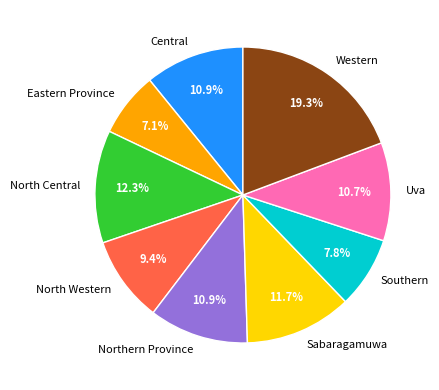

Which slice is the largest?

Western